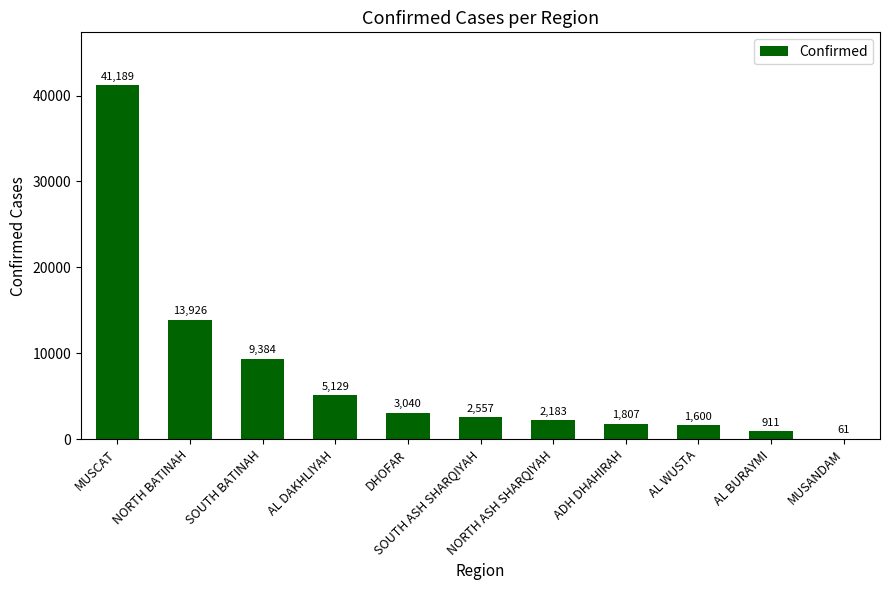

At which label is the value closest to 20625?

NORTH BATINAH